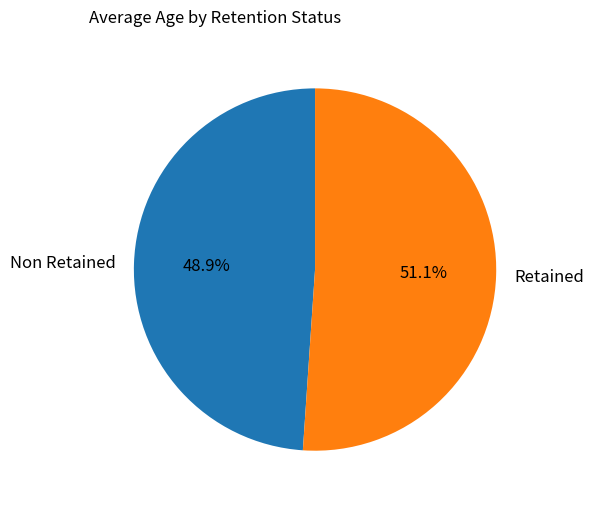

Which category has the smallest portion of the pie?

Non Retained